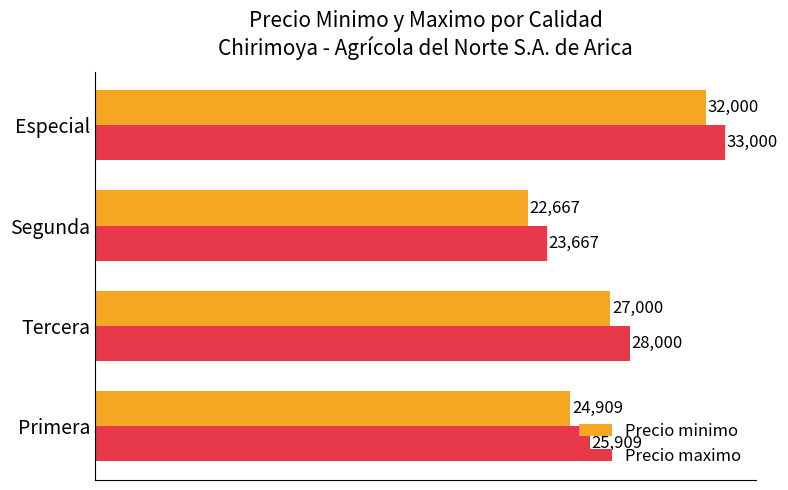

What is the difference between the highest and lowest values at Segunda?

1000.0